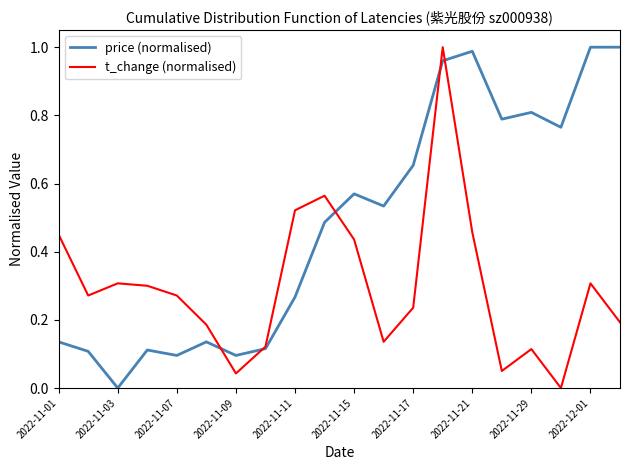

How many values in the price (normalised) series exceed 0?

19